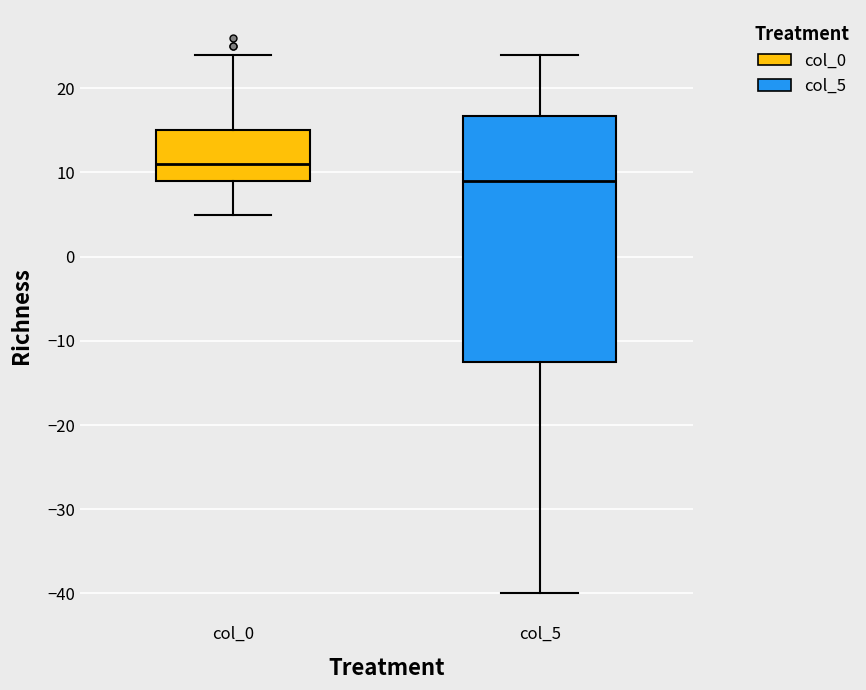

Which box has the highest median line?

col_0